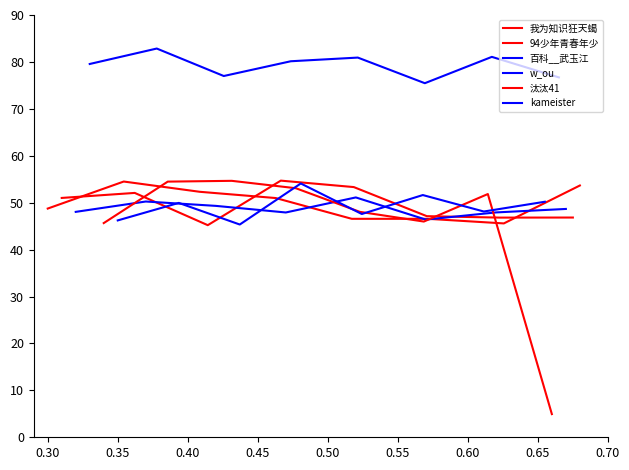

Reading left to right, list all the values displayed in this chart.

我为知识狂天蝎: 48.7	54.5	52.3	51.0	46.6	46.6	45.6	53.7
94少年青春年少: 51.0	52.1	45.2	54.7	53.3	47.1	46.8	46.8
百科__武玉江: 48.0	50.2	49.3	47.9	51.1	46.4	47.9	48.7
w_ou: 79.6	82.9	77.0	80.1	80.9	75.5	81.1	76.7
汰汰41: 45.7	54.5	54.7	53.1	48.0	46.0	51.8	4.9
kameister: 46.2	50.0	45.3	54.1	47.6	51.6	48.1	50.2